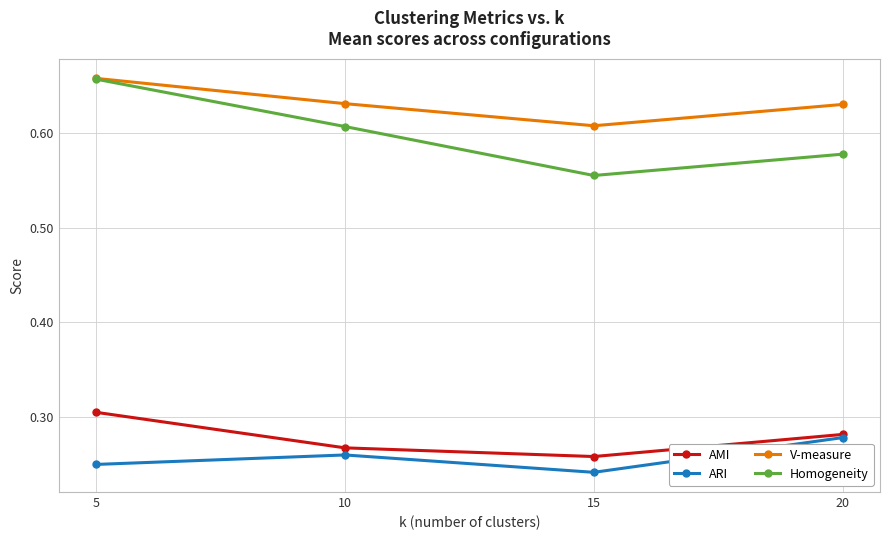

Which category has the lowest value in the V-measure series?

15